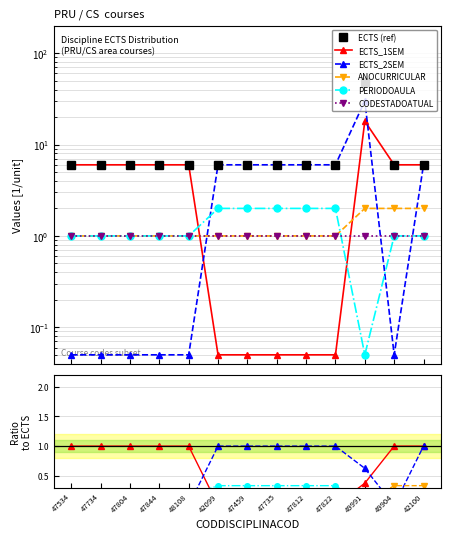

Is the value of ECTS_1SEM at 42099 greater than the value of CODESTADOATUAL at 48108?

No